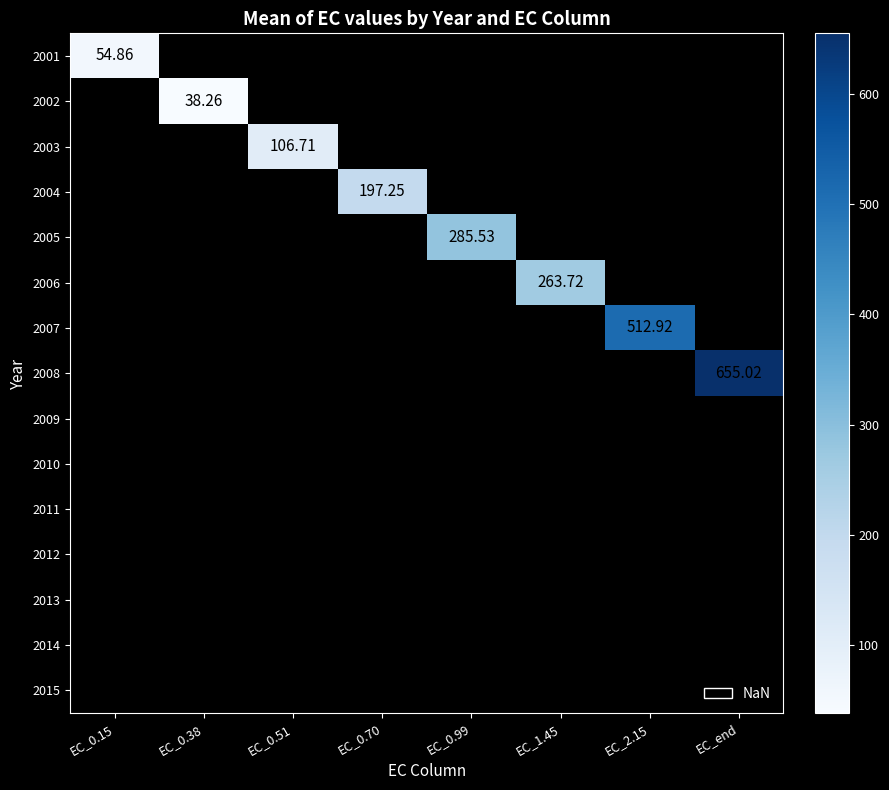

What is the greatest value displayed?

655.0